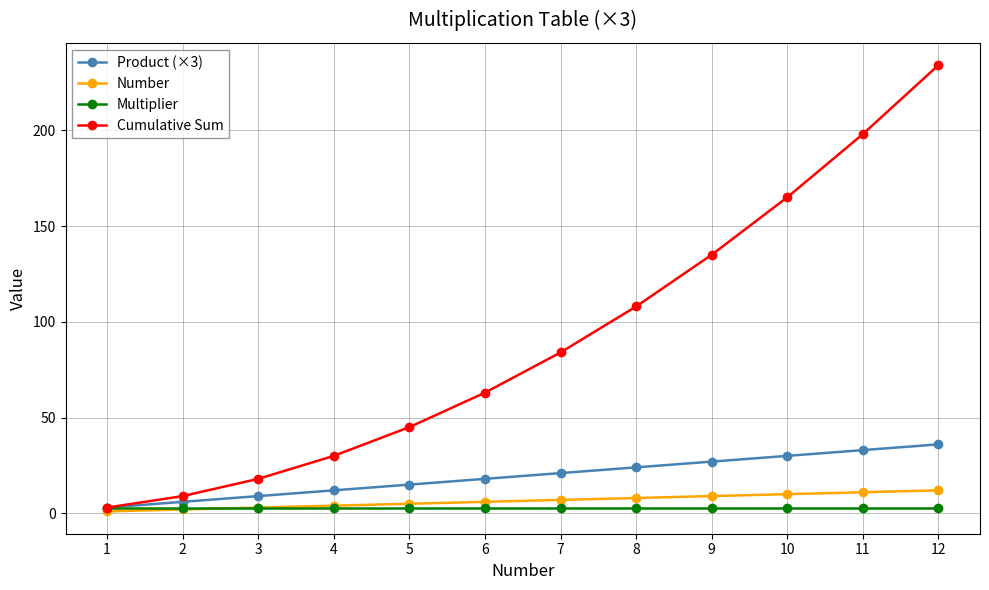

The Cumulative Sum series shows 108 at 8. True or false?

True